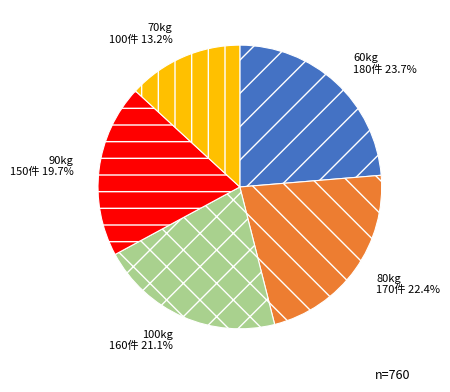

What is the largest slice in the pie chart?

60kg